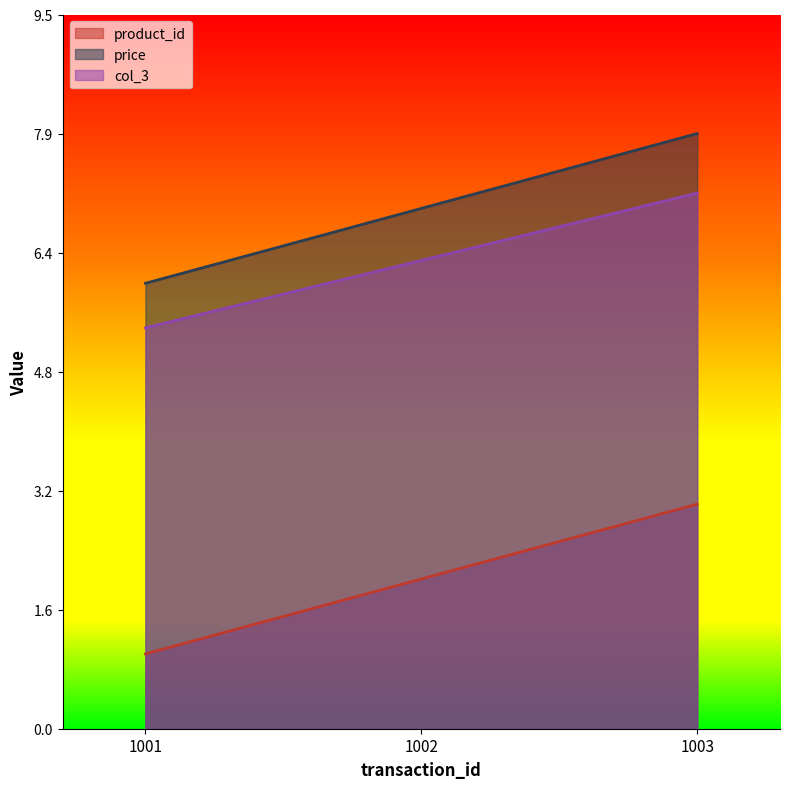

How many values in the price series exceed 6?

2